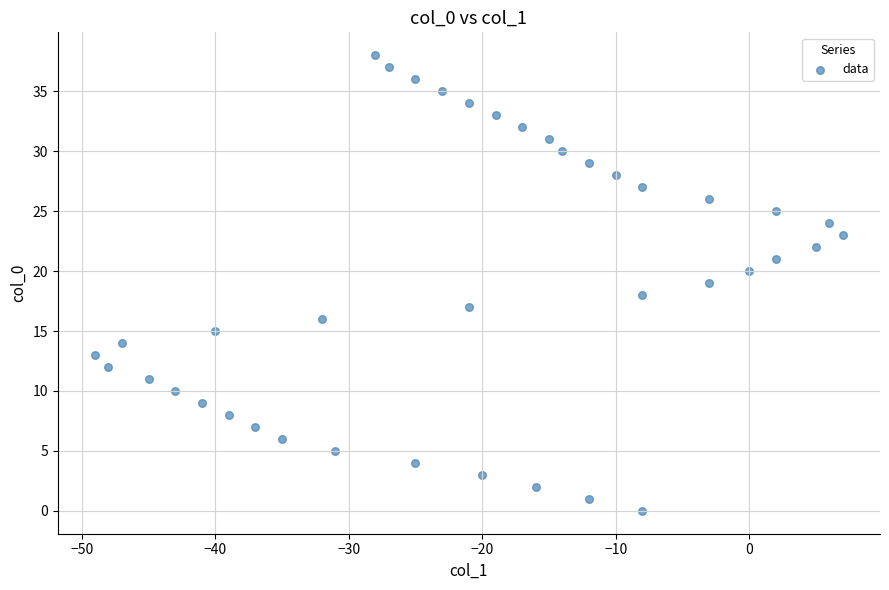

What is the range of Y values (max minus min)?

38